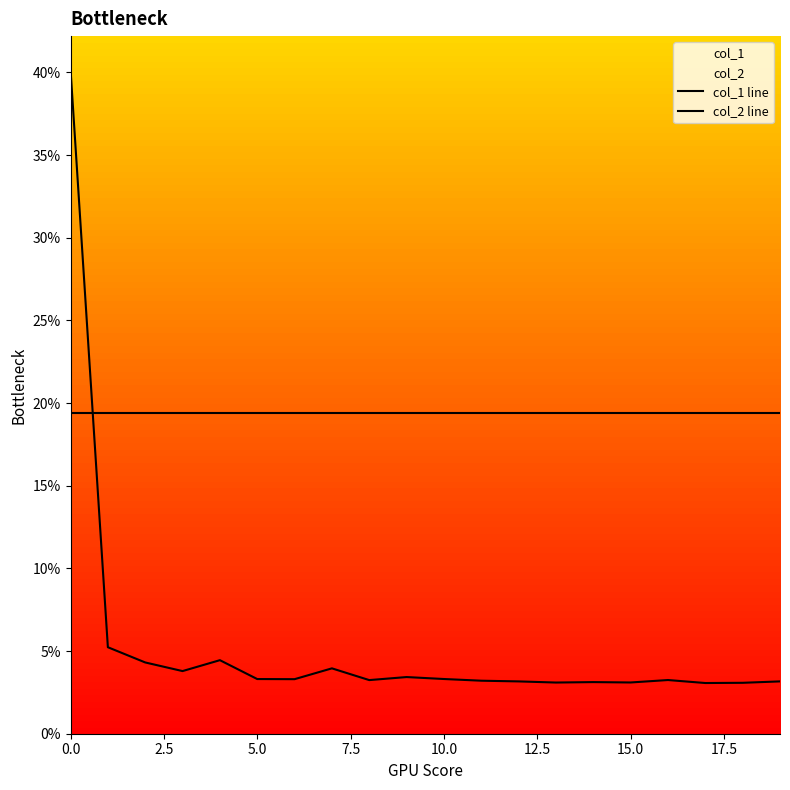

Does the chart display data point markers on the line(s)?

No